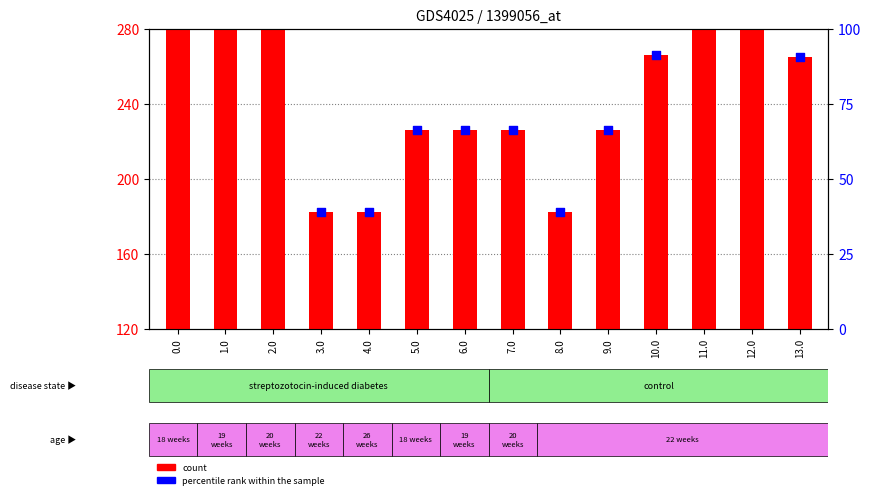

Which series reaches the maximum Y coordinate?

count